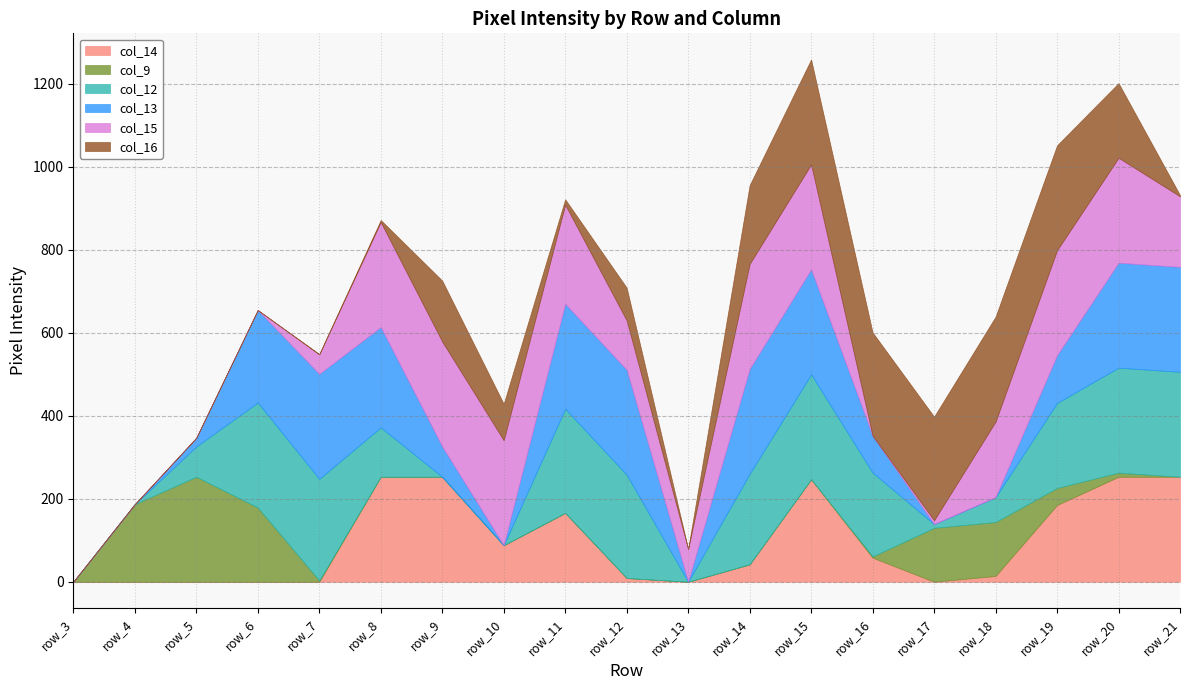

How many categories are shown in the chart?

19